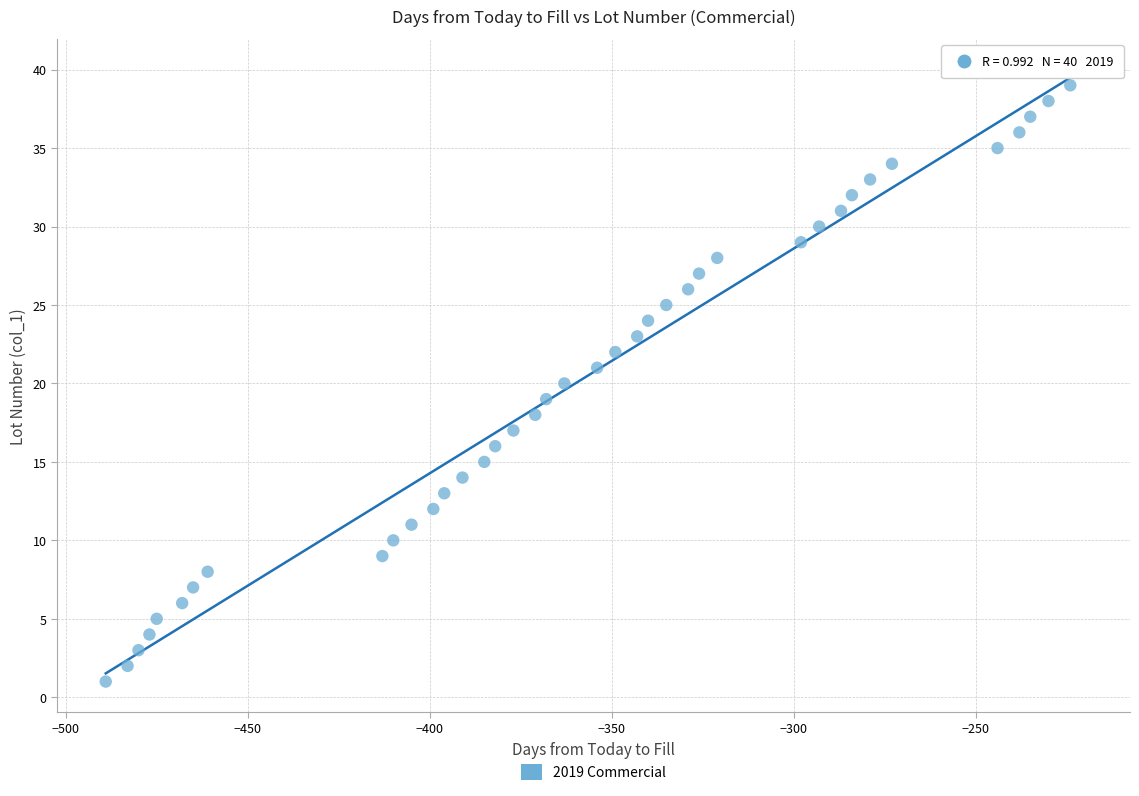

What is the range of Y values (max minus min)?

39